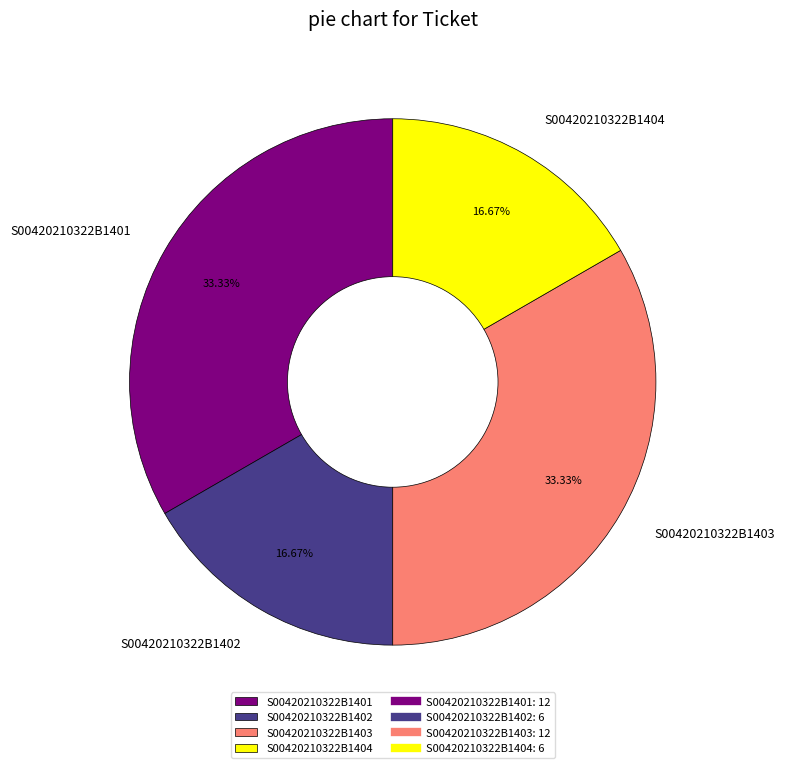

Does any single category account for the majority?

No